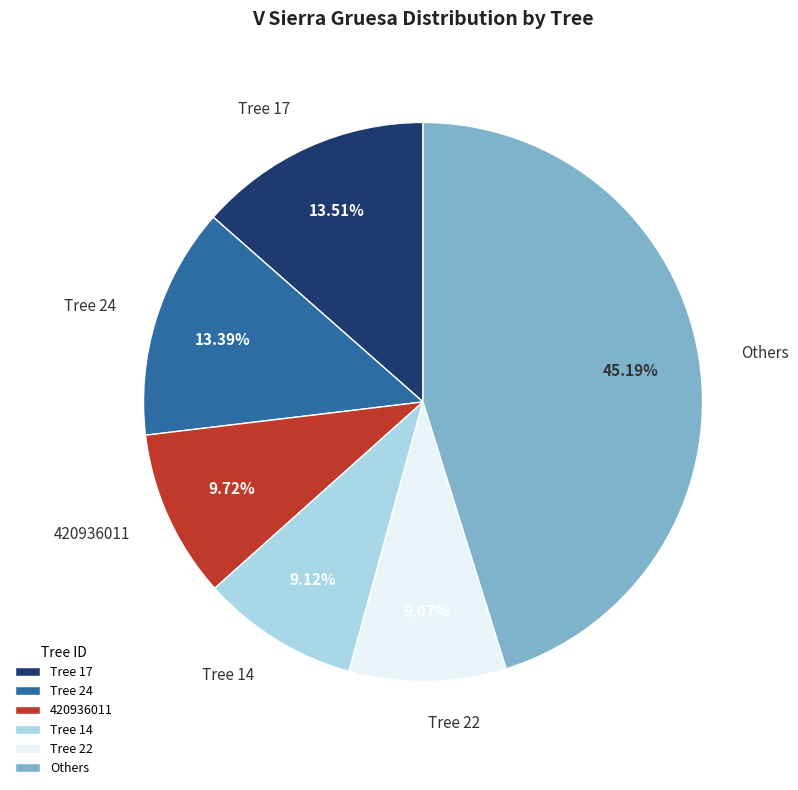

Does Tree 14 represent more than half of the total?

No